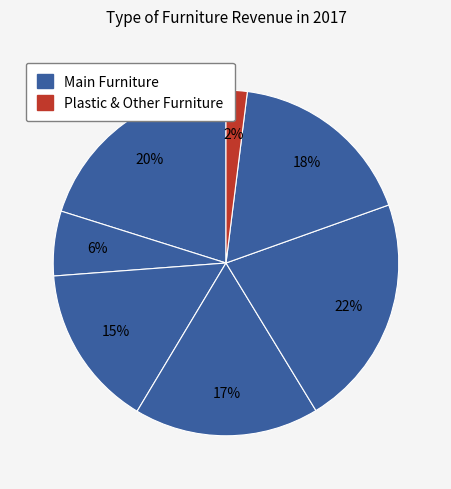

Count the number of slices in the pie.

7